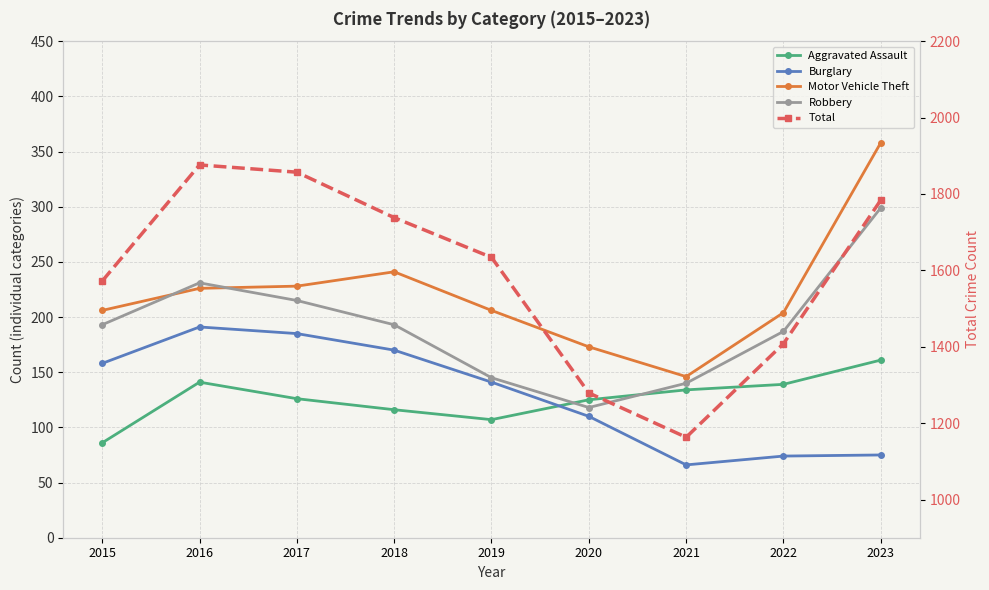

At which label does Burglary first exceed 141?

2015